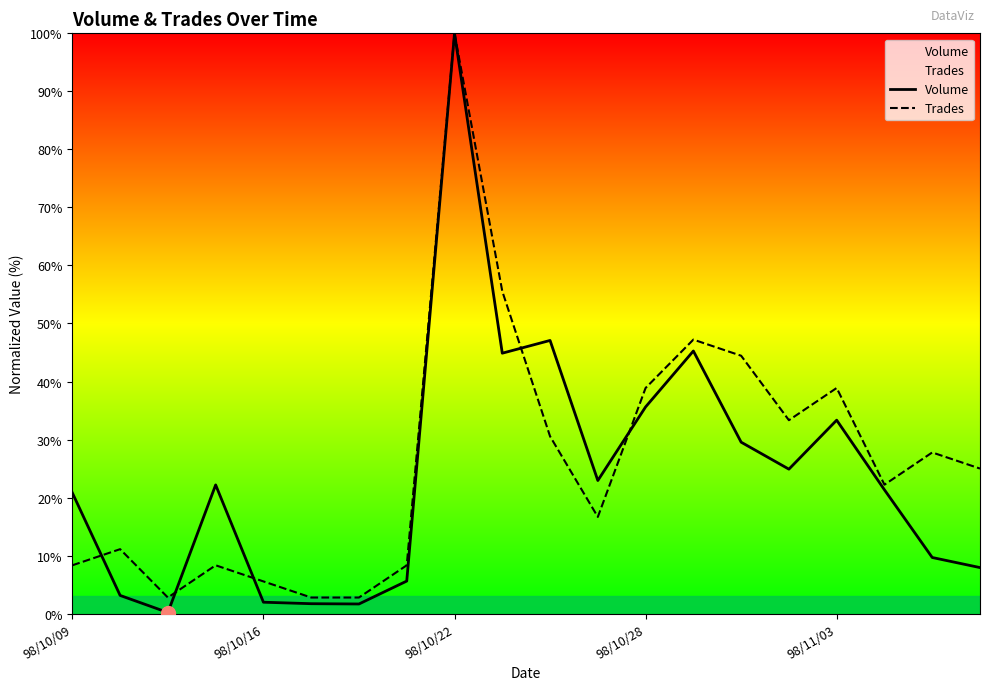

What is the difference between the maximum and minimum values in the Trades series?

97.2